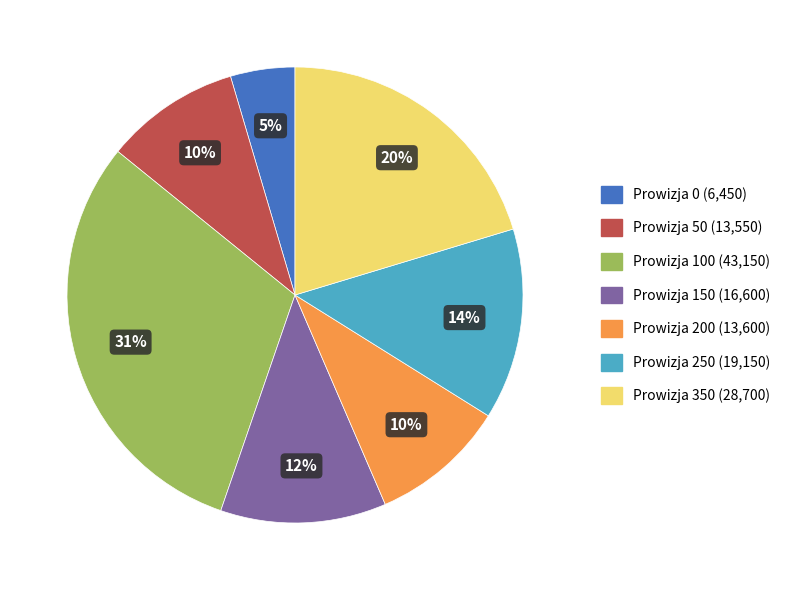

Is there any slice that represents more than half of the pie?

No